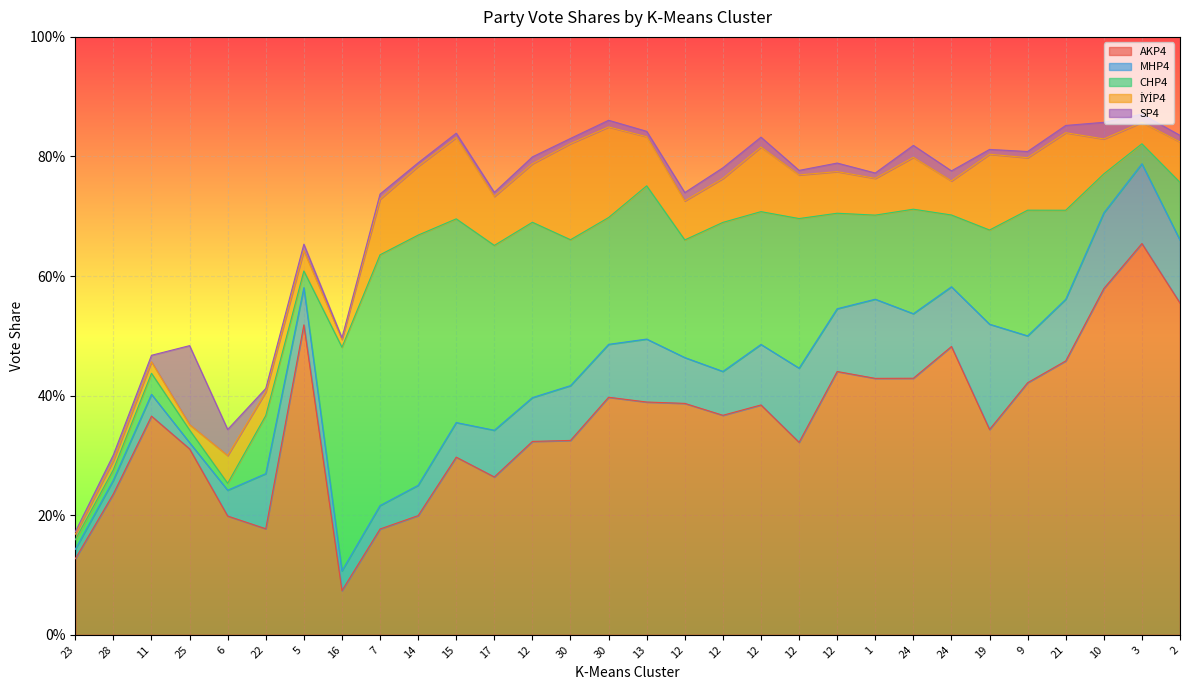

What is the label of the 4th point from the left?

25